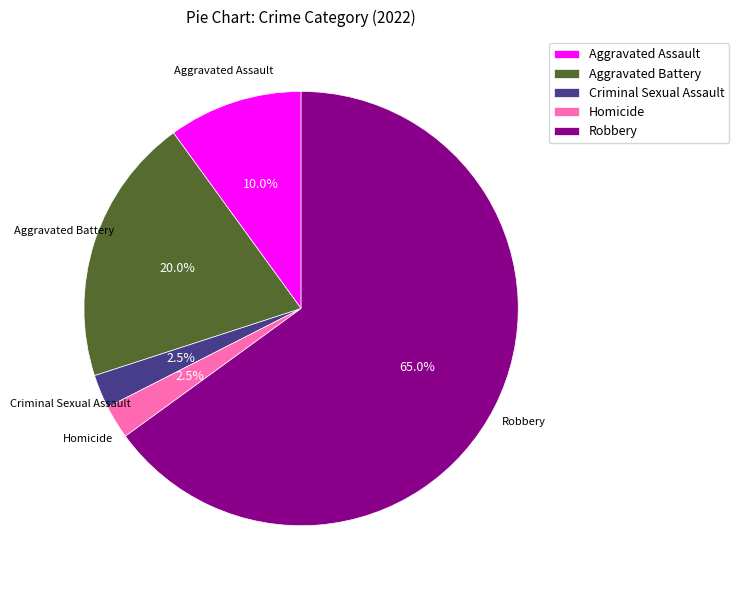

To the nearest percent, what is the average slice percentage?

20%